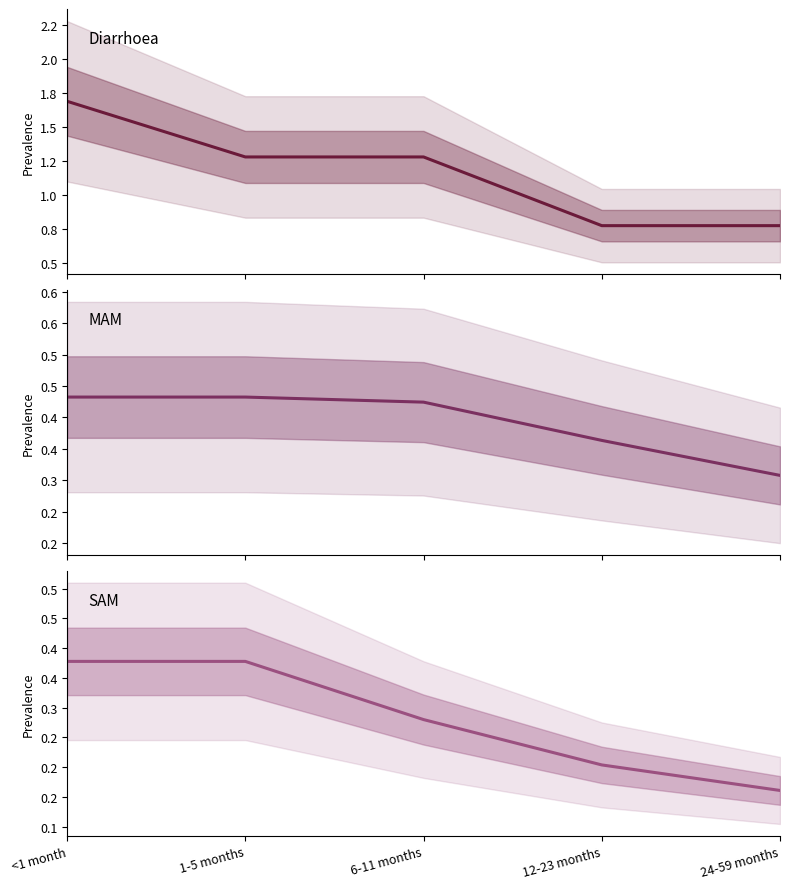

True or false: MAM and Diarrhoea intersect in this chart.

False